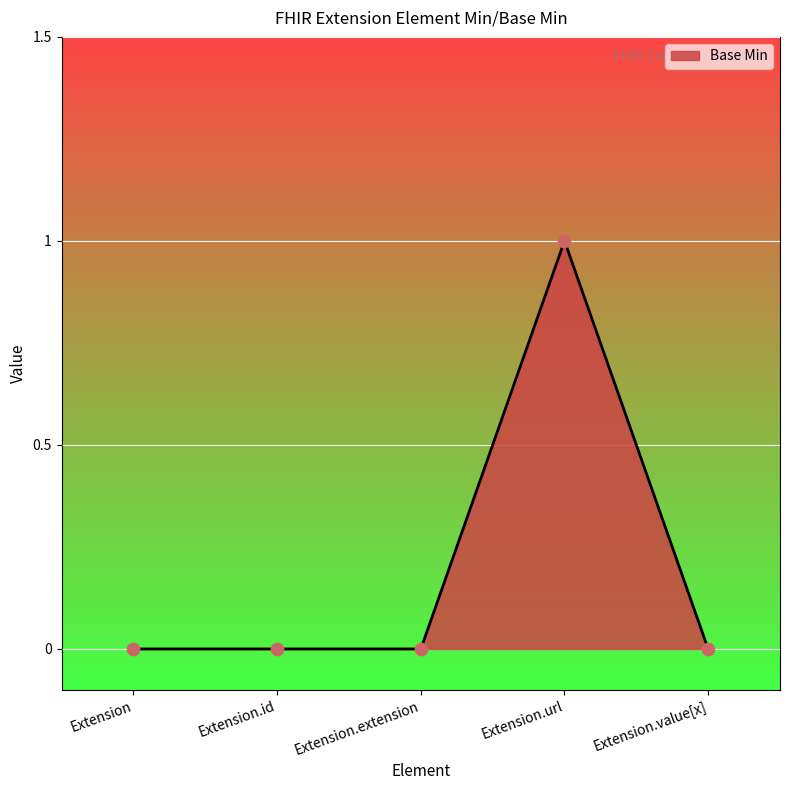

Which has a higher value, Extension.value[x] or Extension.extension?

Extension.value[x]